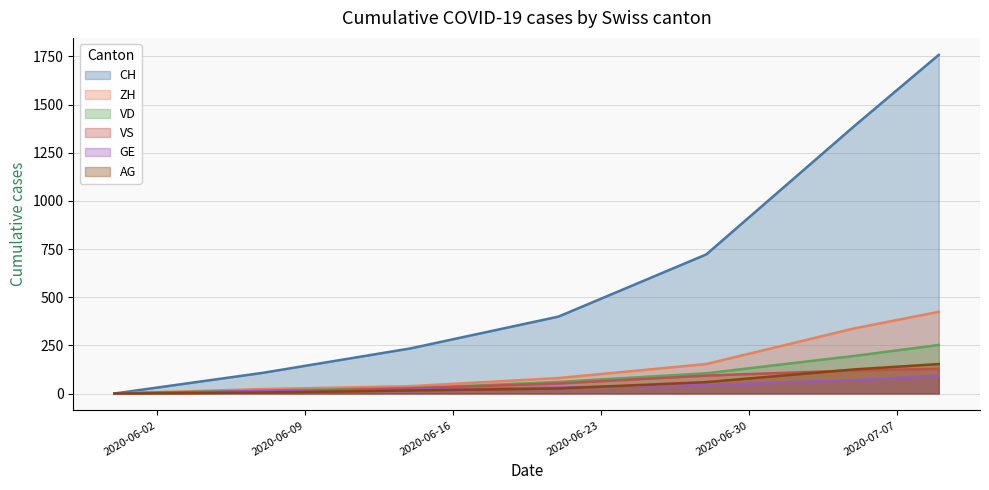

True or false: CH and ZH intersect in this chart.

False